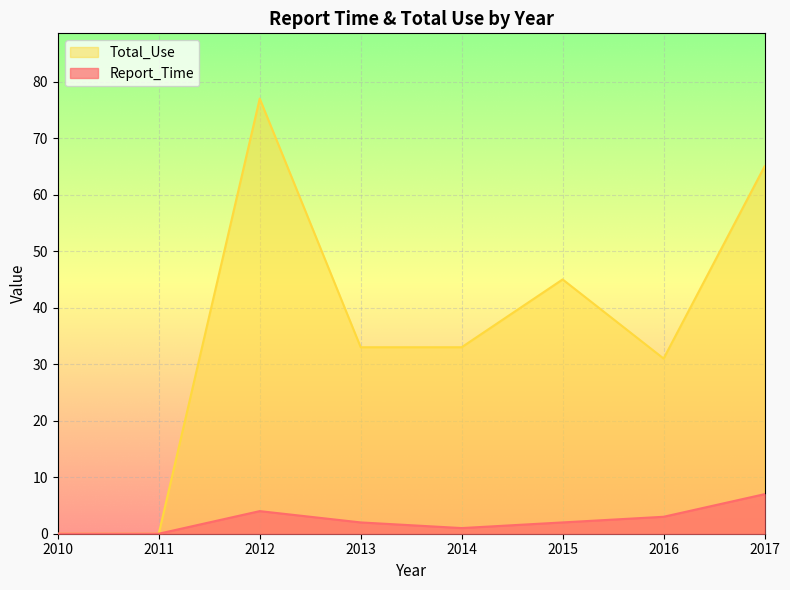

Reading left to right, extract all data points from this chart.

Report_Time: 2010=0	2011=0	2012=4	2013=2	2014=1	2015=2	2016=3	2017=7
Total_Use: 2010=0	2011=0	2012=77	2013=33	2014=33	2015=45	2016=31	2017=65